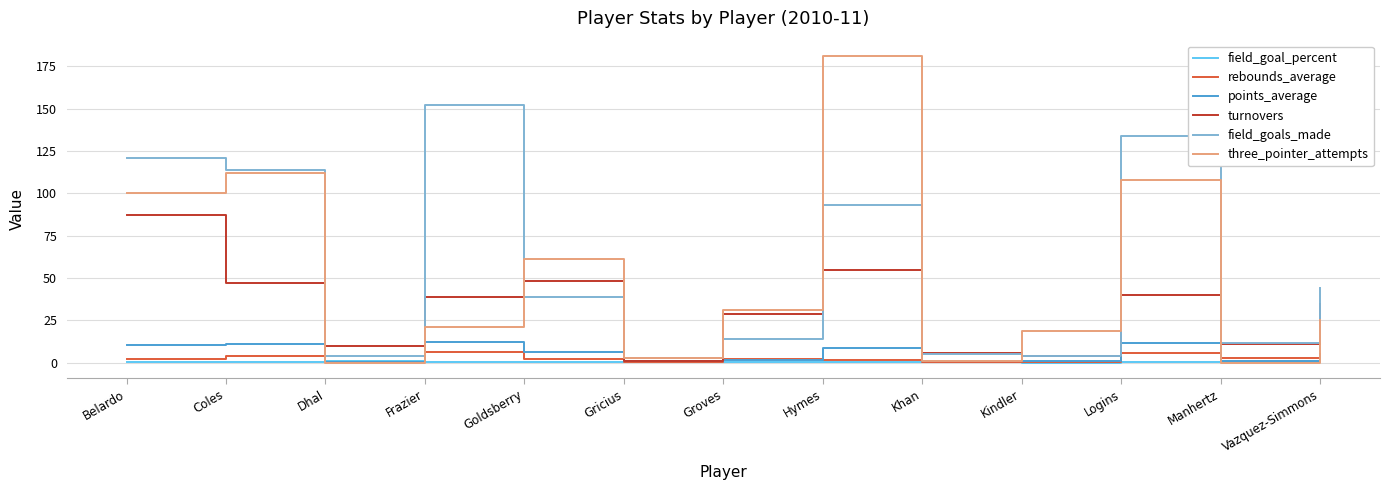

How many lines are shown in the chart?

6